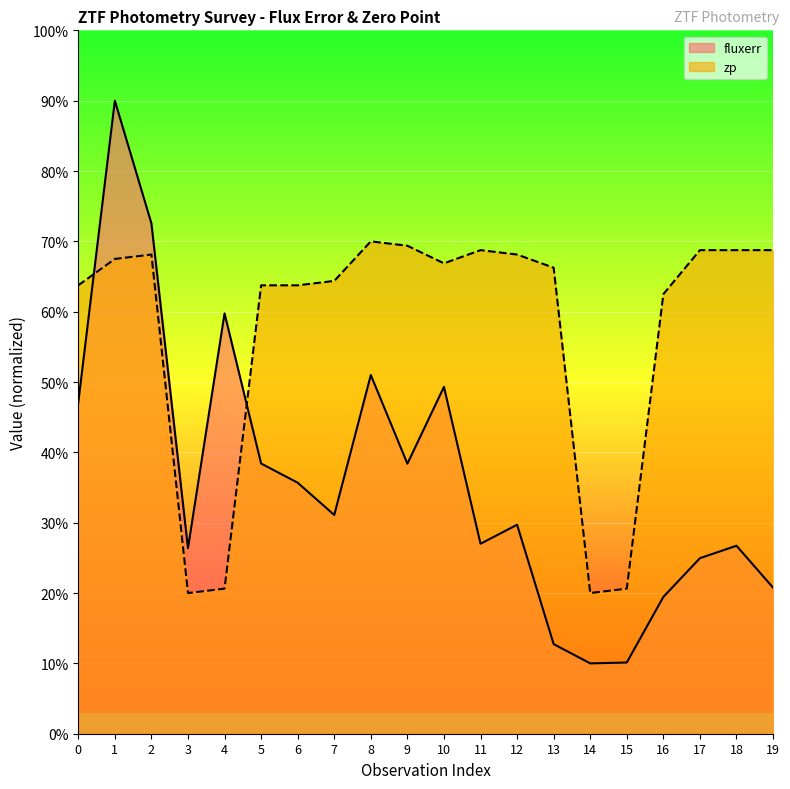

Reading left to right, what are all the values shown in this chart?

fluxerr: 0=47.1	1=90.0	2=72.5	3=26.4	4=59.8	5=38.4	6=35.7	7=31.1	8=51.0	9=38.4	10=49.3	11=27.0	12=29.7	13=12.7	14=10.0	15=10.1	16=19.5	17=25.0	18=26.7	19=20.8
zp: 0=63.8	1=67.5	2=68.1	3=20.0	4=20.6	5=63.8	6=63.8	7=64.4	8=70.0	9=69.4	10=66.9	11=68.8	12=68.1	13=66.3	14=20.0	15=20.6	16=62.5	17=68.8	18=68.8	19=68.8